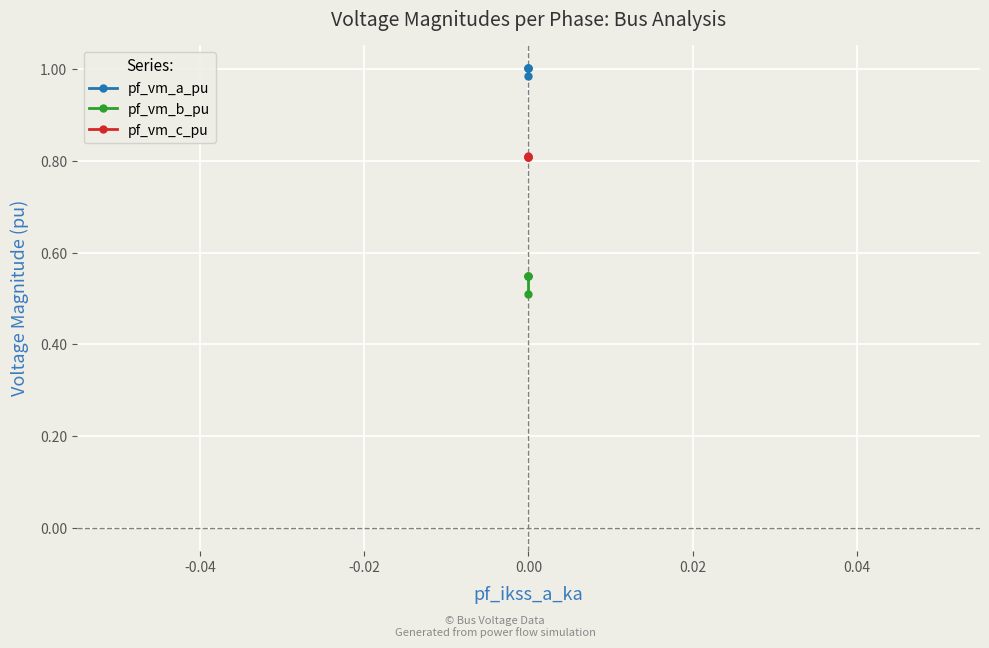

The pf_vm_c_pu series shows 1.1 at 0.00. True or false?

False